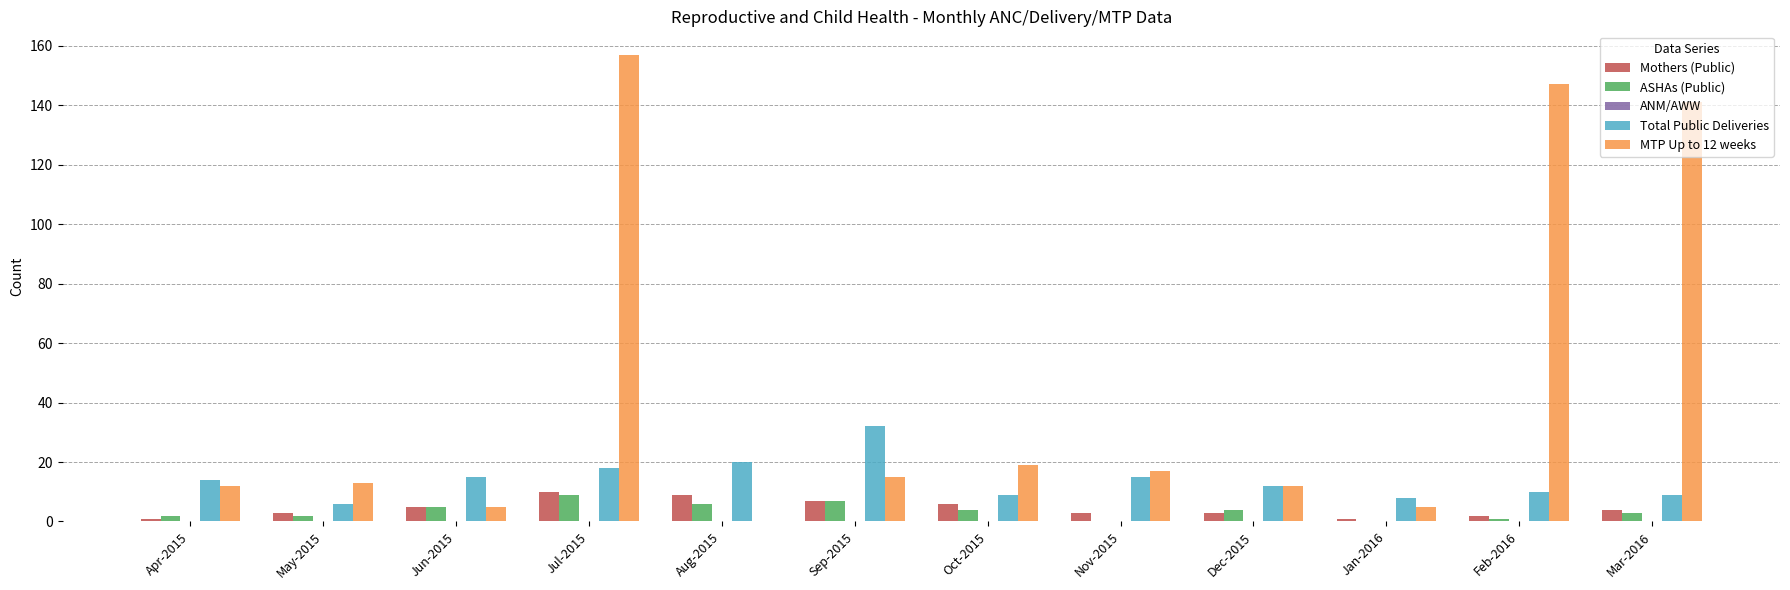

How many groups of bars are there?

12